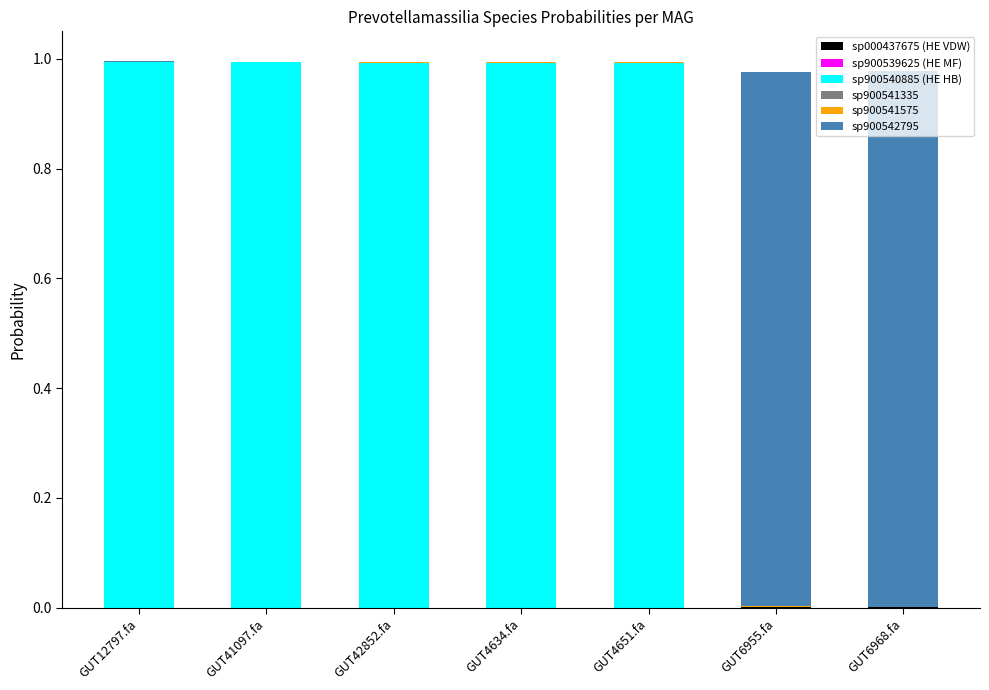

How many categories are shown in the chart?

7